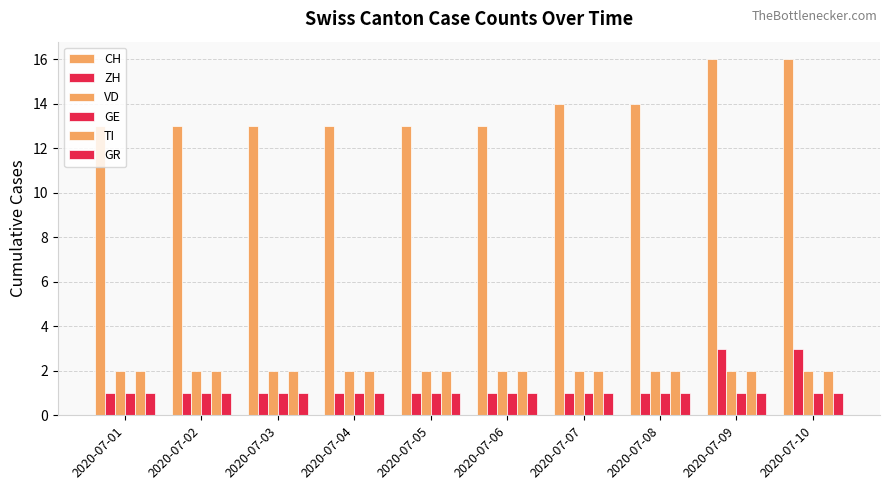

Does the chart contain any negative values?

No